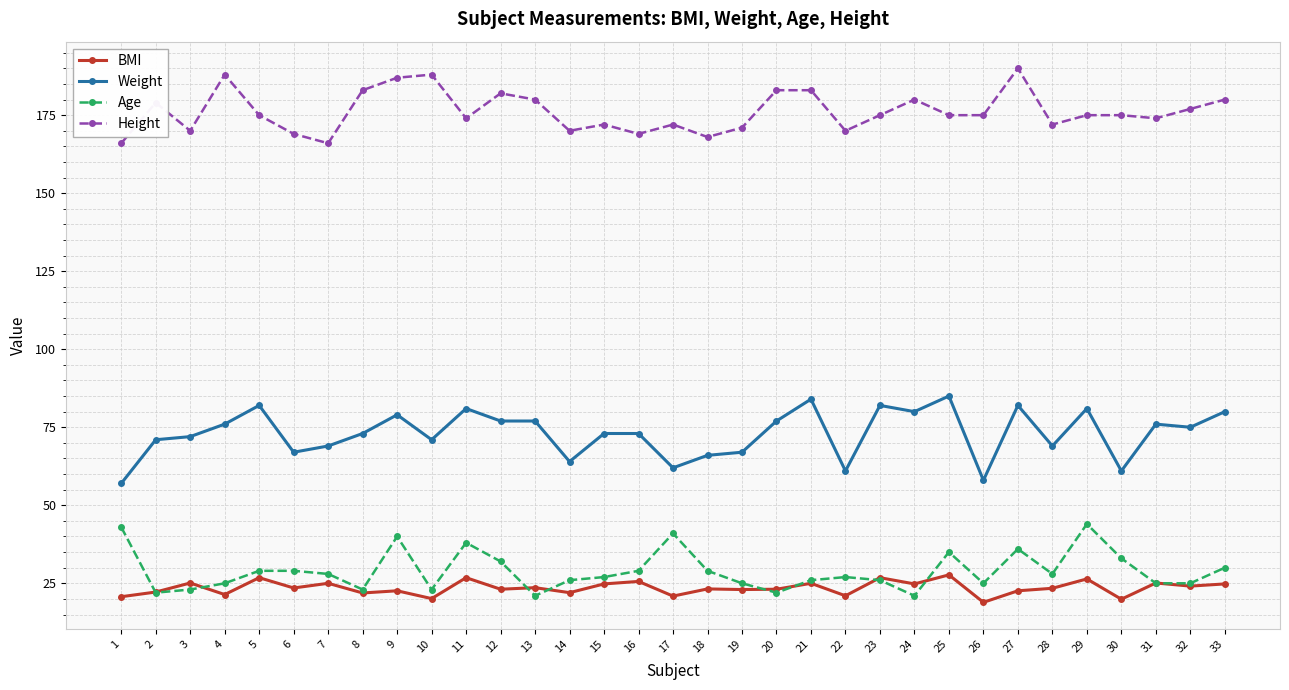

At which category does Height reach its first local peak?

2